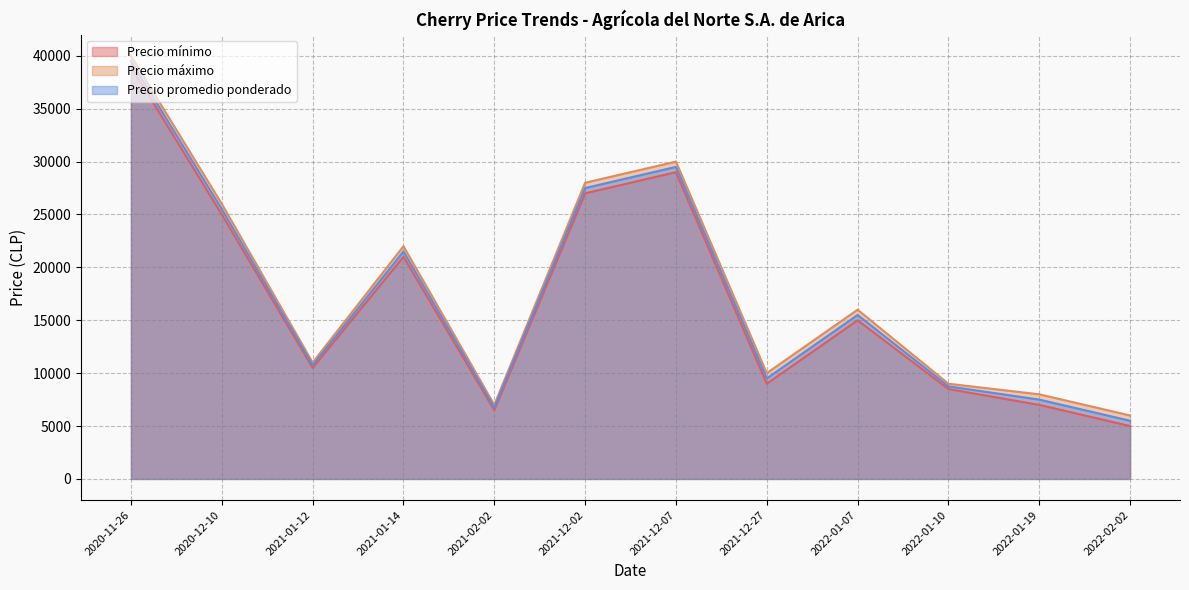

At how many categories does at least one series exceed 12145?

6